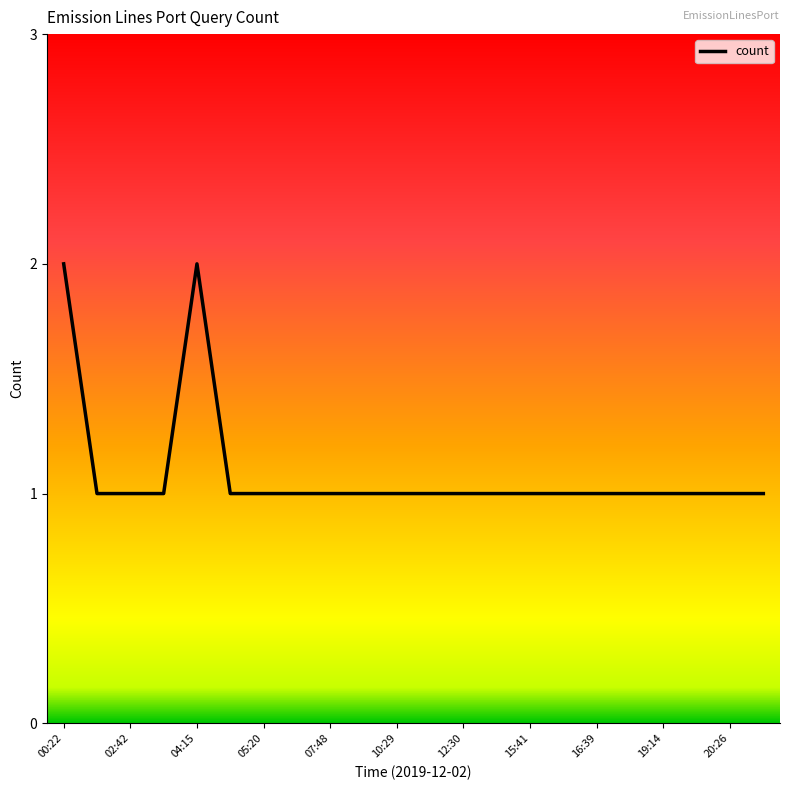

Reading left to right, list all the values displayed in this chart.

2	1	1	1	2	1	1	1	1	1	1	1	1	1	1	1	1	1	1	1	1	1